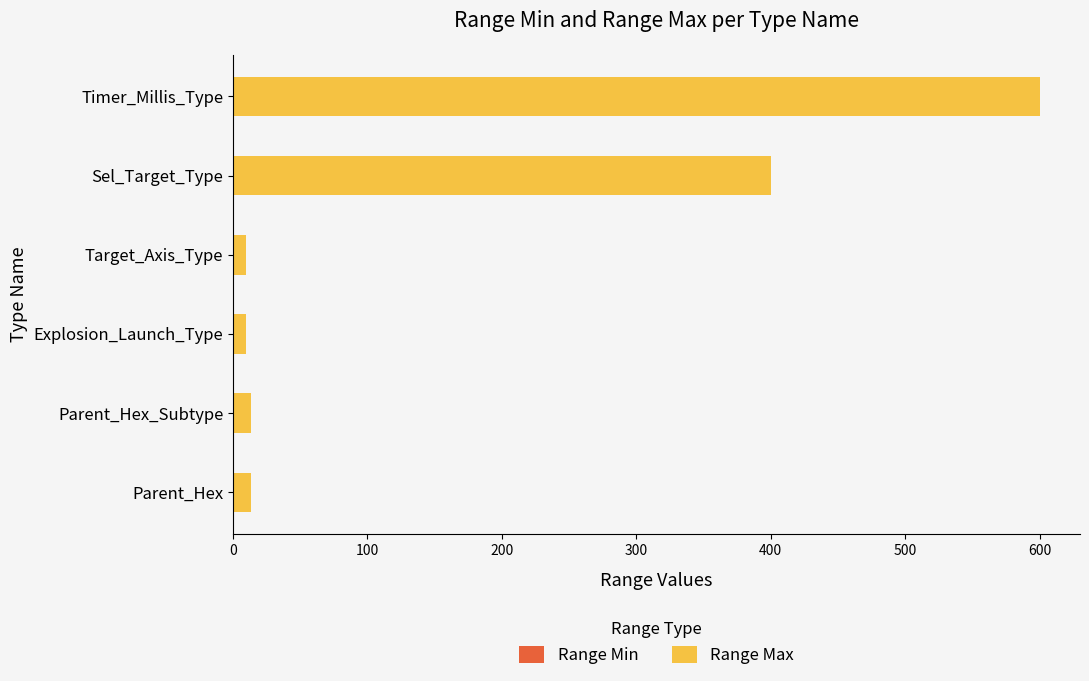

Is it true that the value at Sel_Target_Type is 400?

True